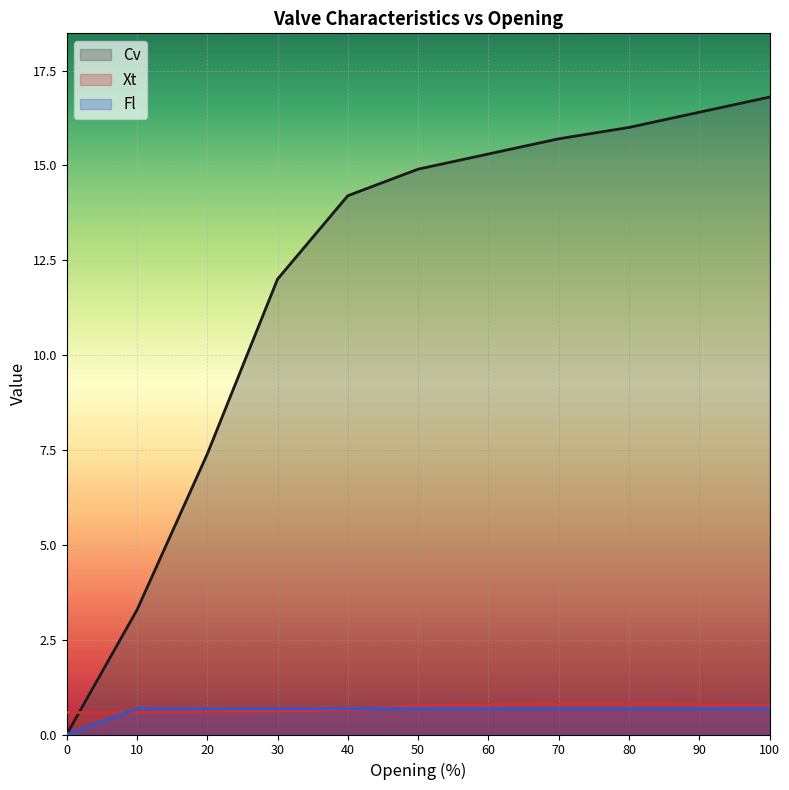

Reading right to left, list all the values displayed in this chart.

Cv: 100=16.8	90=16.4	80=16.0	70=15.7	60=15.3	50=14.9	40=14.2	30=12.0	20=7.4	10=3.3	0=0.0
Xt: 100=0.8	90=0.8	80=0.8	70=0.8	60=0.8	50=0.8	40=0.6	30=0.6	20=0.6	10=0.6	0=0.6
Fl: 100=0.7	90=0.7	80=0.7	70=0.7	60=0.7	50=0.7	40=0.7	30=0.7	20=0.7	10=0.7	0=0.0